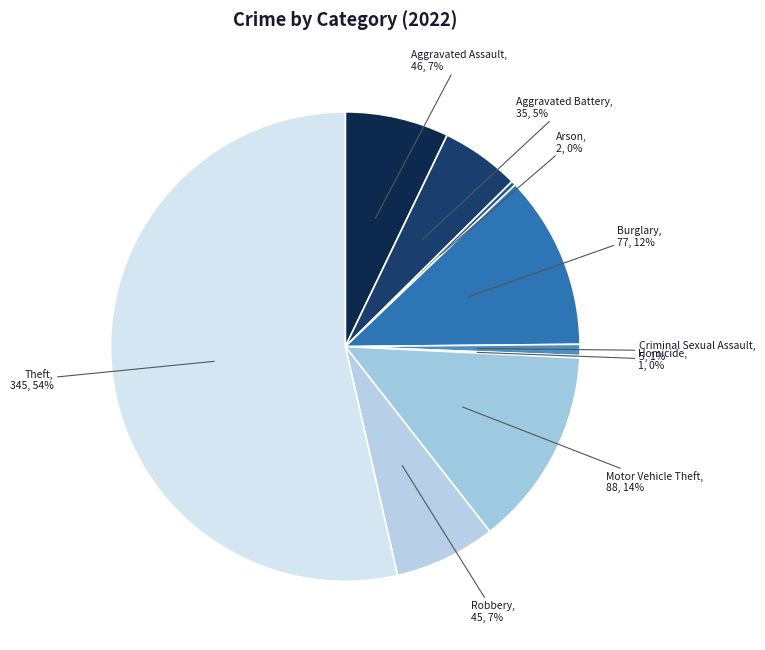

Which category has the biggest portion of the pie?

Theft